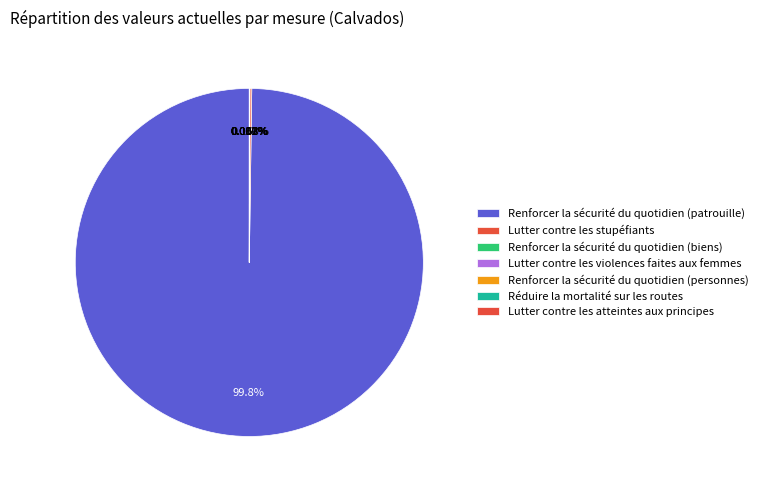

Count the number of slices in the pie.

7